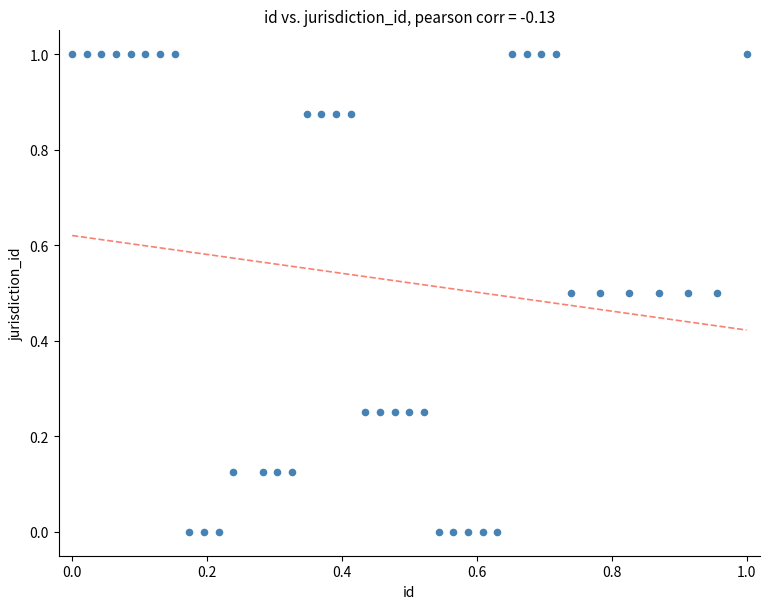

What is the range of X values (max minus min)?

1.0